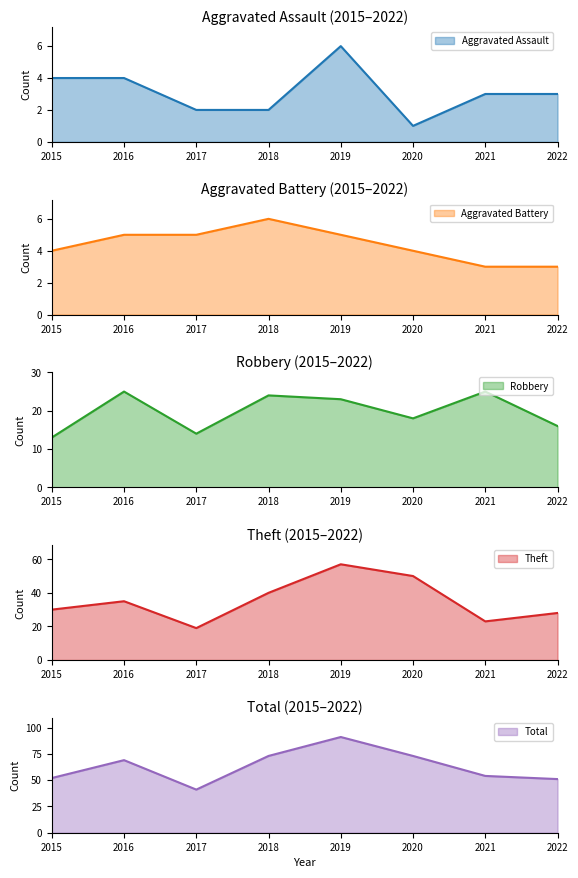

Rank the series by their maximum value, from lowest to highest.

Aggravated Assault, Aggravated Battery, Robbery, Theft, Total